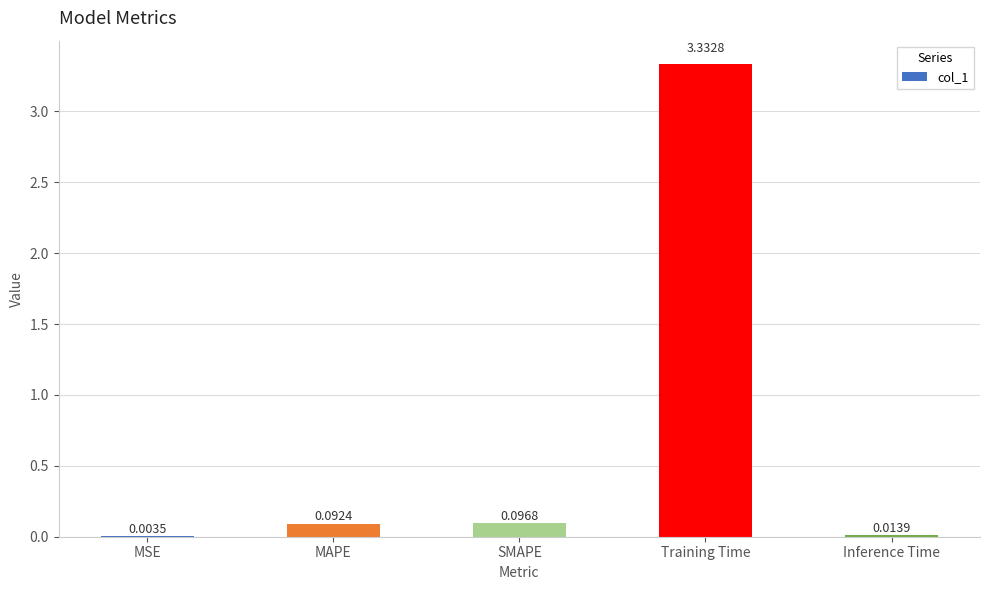

Between MSE and SMAPE, which is larger?

SMAPE